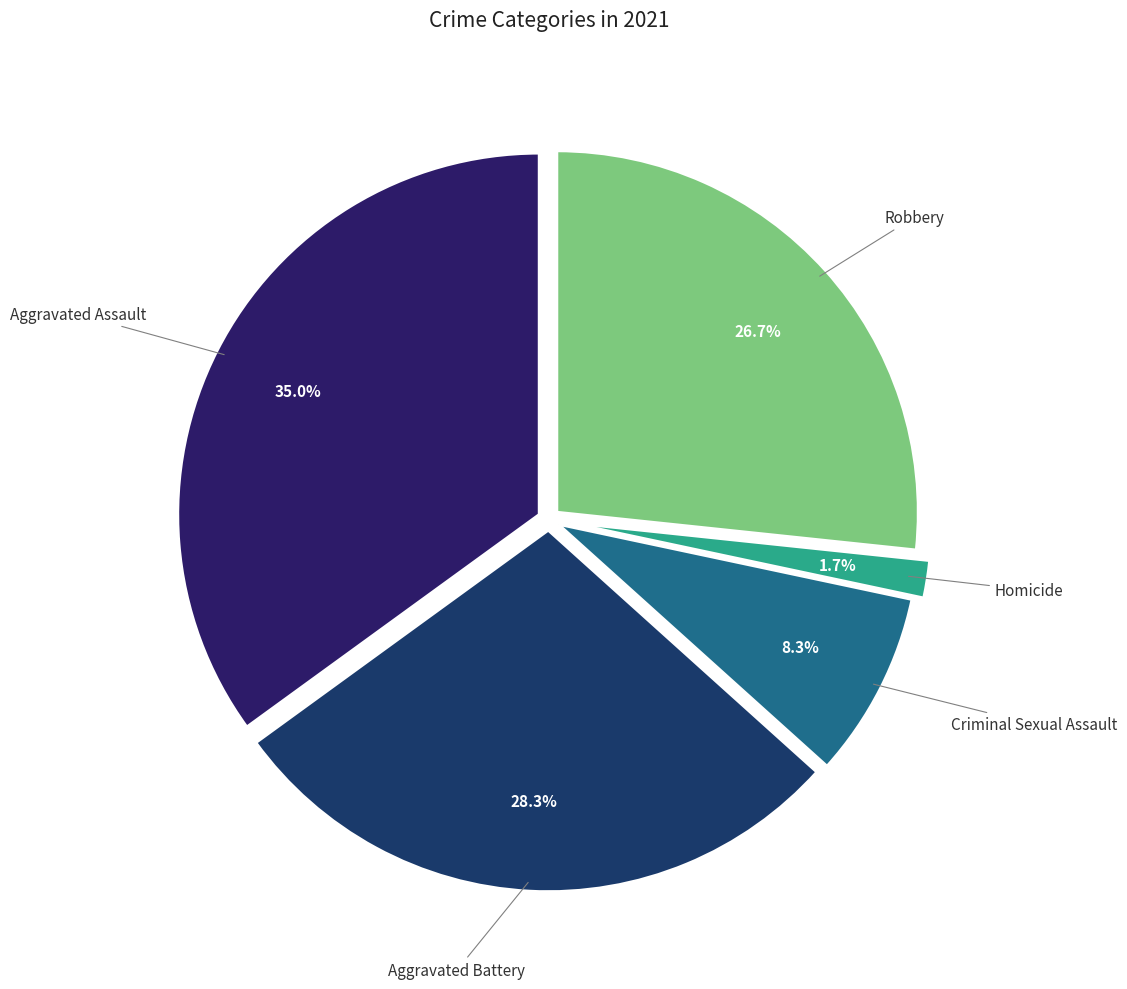

Between Aggravated Battery and Criminal Sexual Assault, which is larger?

Aggravated Battery